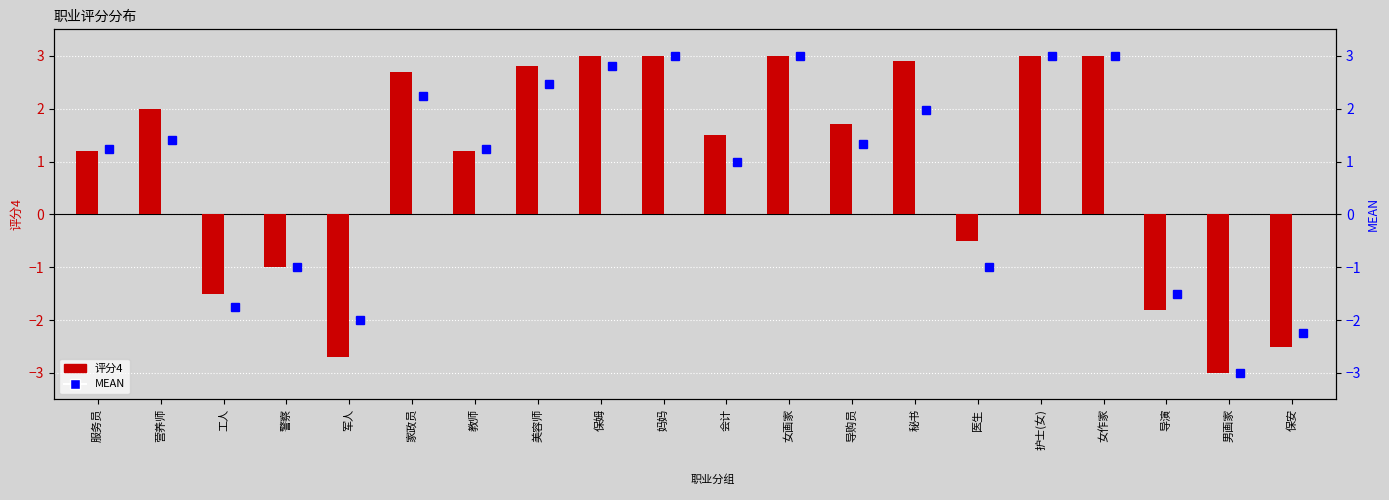

Which category has the highest value in the 评分4 series?

保姆